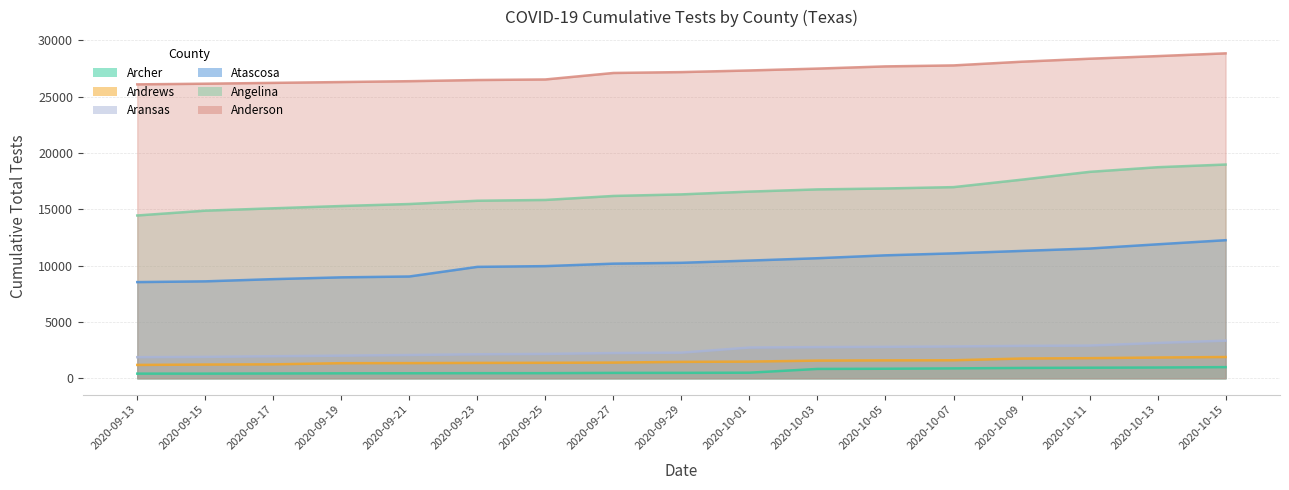

At which label does Anderson first exceed 27180?

2020-10-01